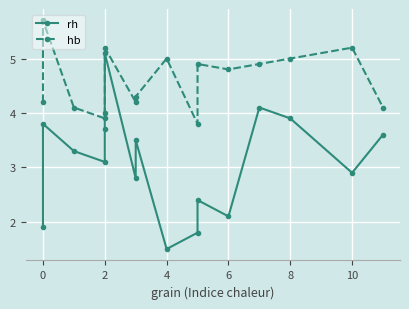

True or false: rh and hb cross at least once.

False